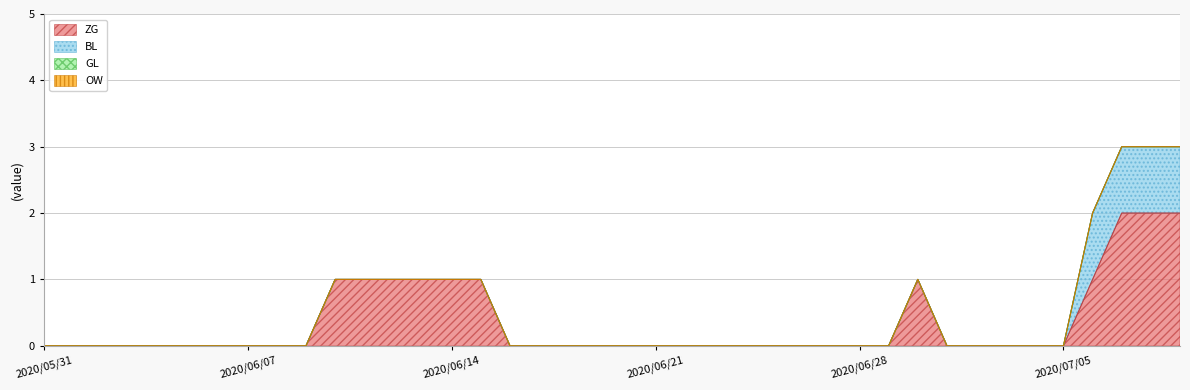

True or false: BL has a value of -1 at 20.

False